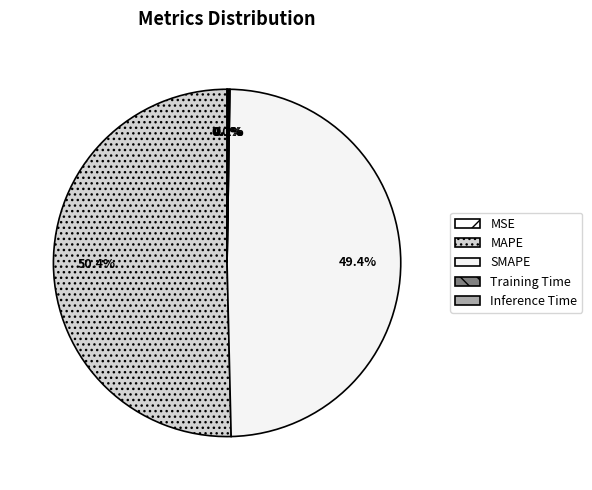

What is the change in value from MSE to MAPE?

+4.1